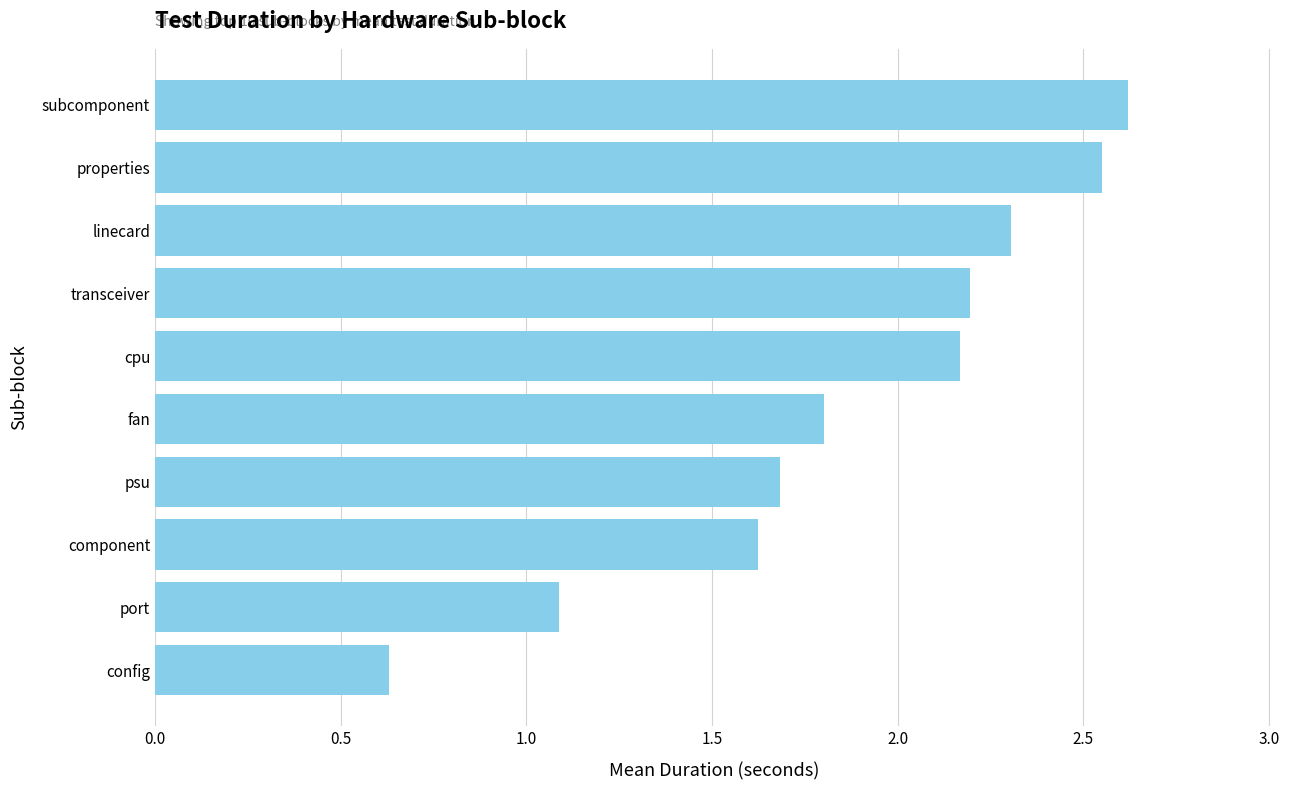

At which category does the chart reach its peak across all series?

subcomponent